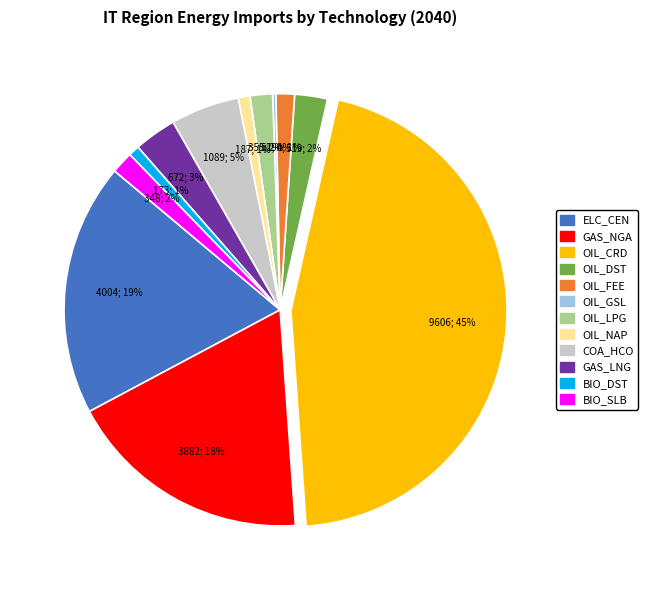

To the nearest percent, what is the difference between the largest and smallest slice percentages?

45%